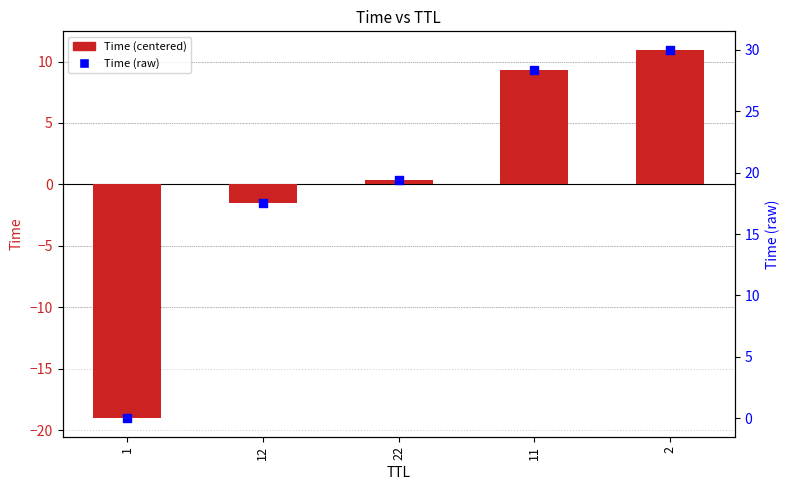

Which series reaches the minimum Y coordinate?

Time (centered)